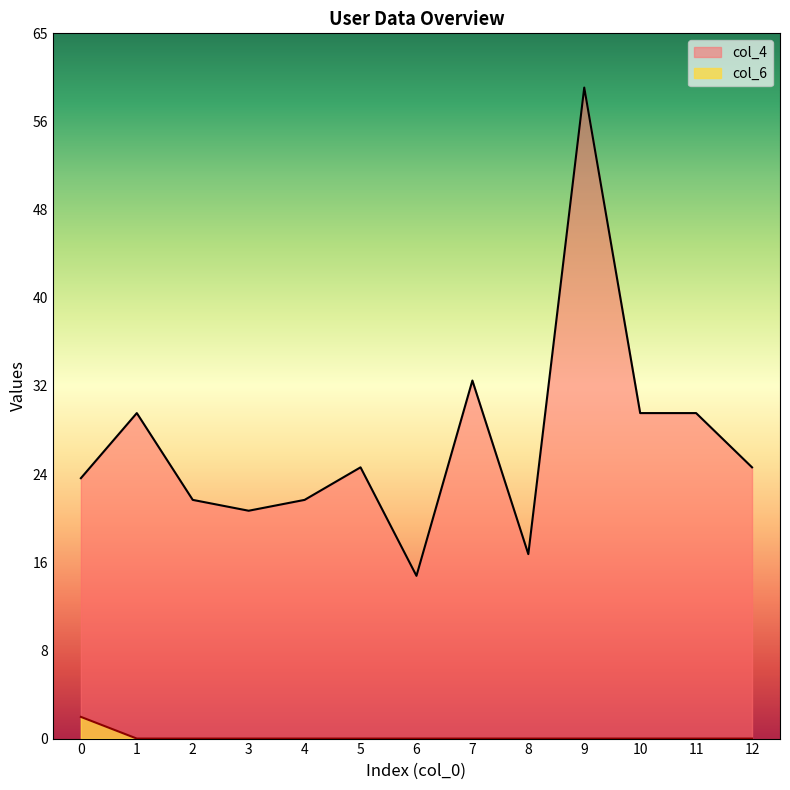

List the series in order of their peak value, lowest first.

col_6, col_4